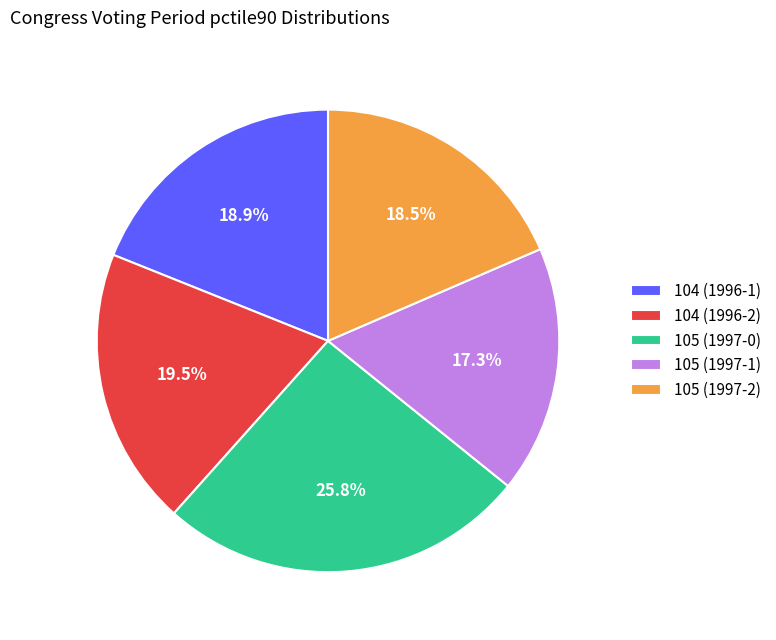

Approximately how many times larger is the value at 104 (1996-1) compared to 105 (1997-0)?

0.7